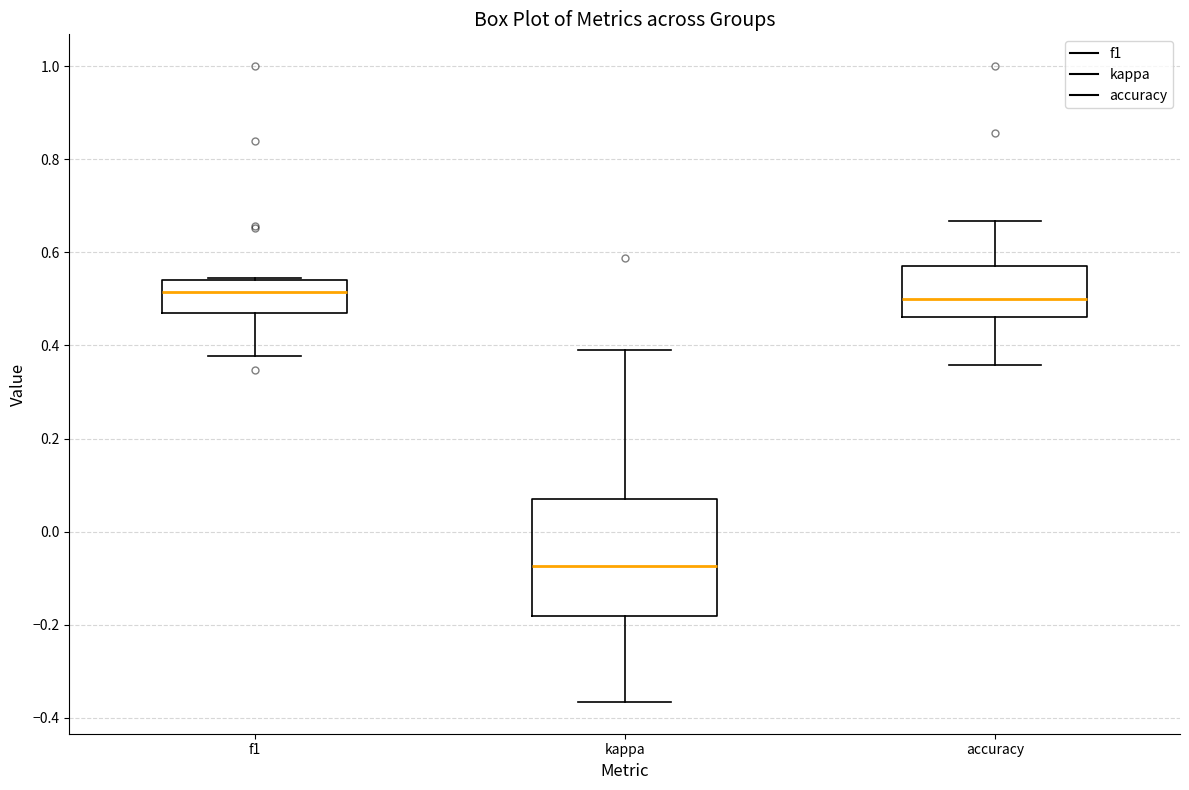

Comparing the boxes themselves (not the whiskers), which one is the tallest?

kappa